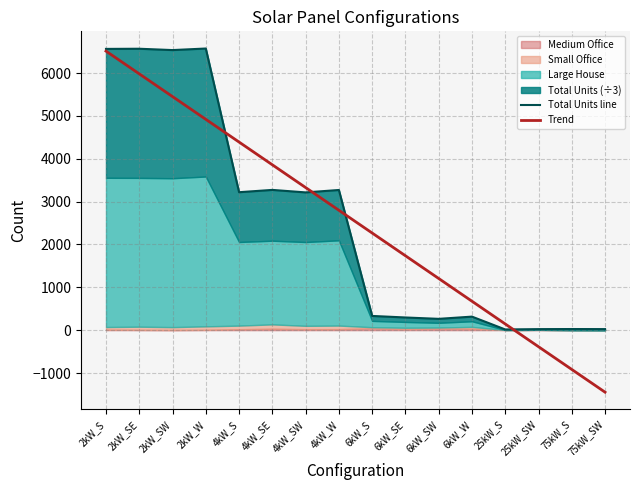

What is the total value across all series at 6kW_W?

991.3